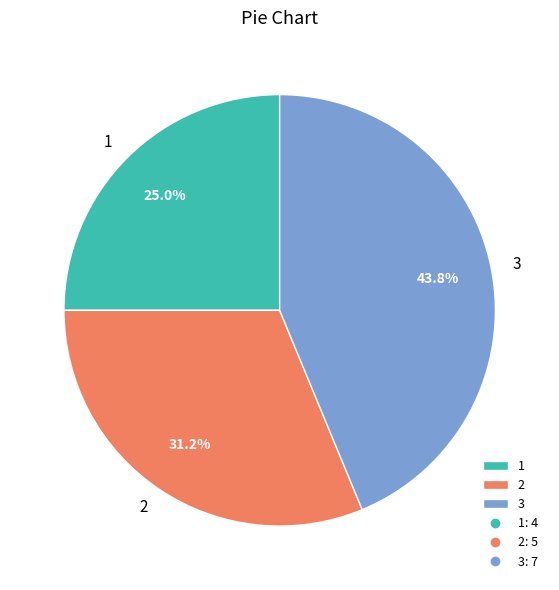

Does any single category account for the majority?

No